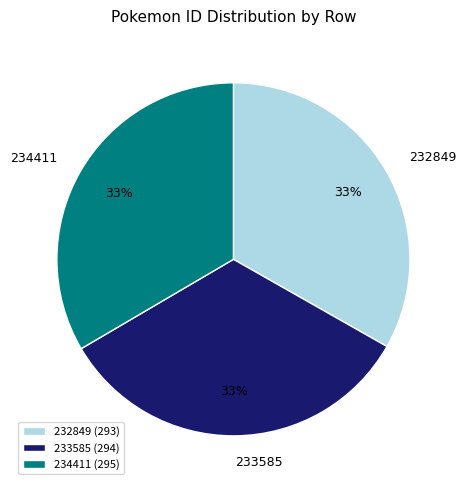

Combined, do 233585 and 232849 account for over 50%?

Yes